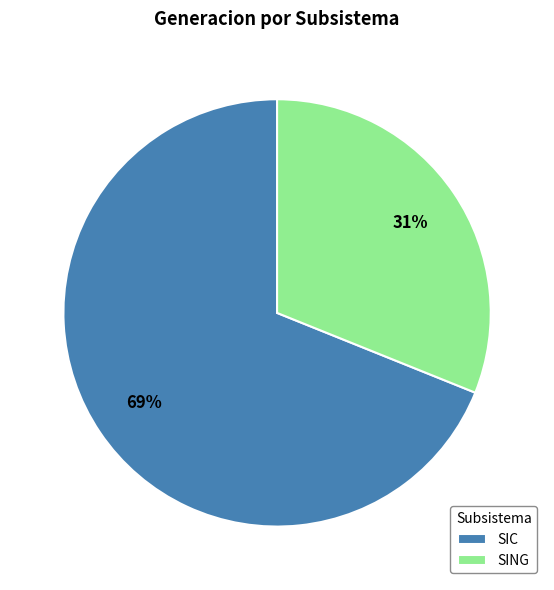

To the nearest percent, what is the average slice percentage?

50%